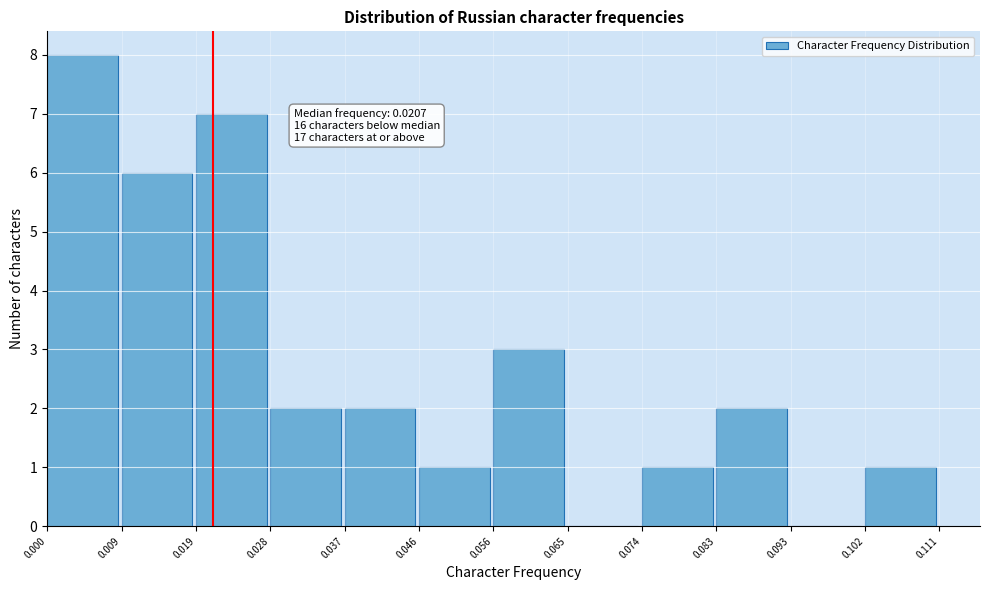

Which range on the x-axis has the tallest bar?

0.000 to 0.009